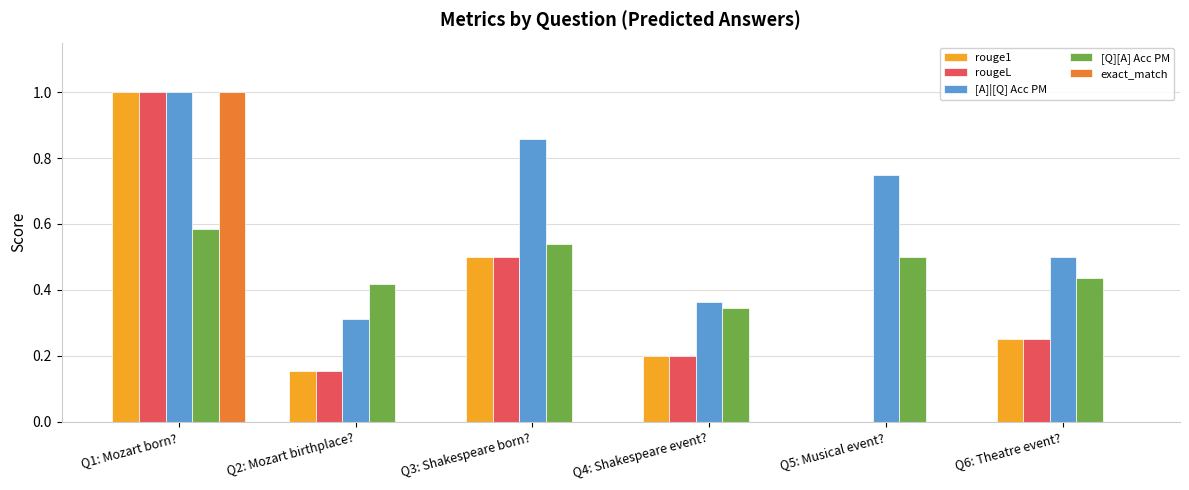

Count the exact_match values in the range 0 to 1.

6